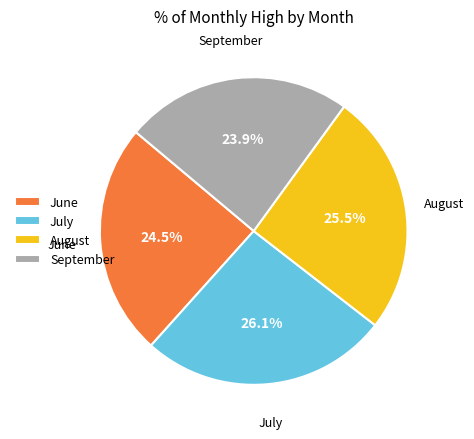

Does any single category account for the majority?

No